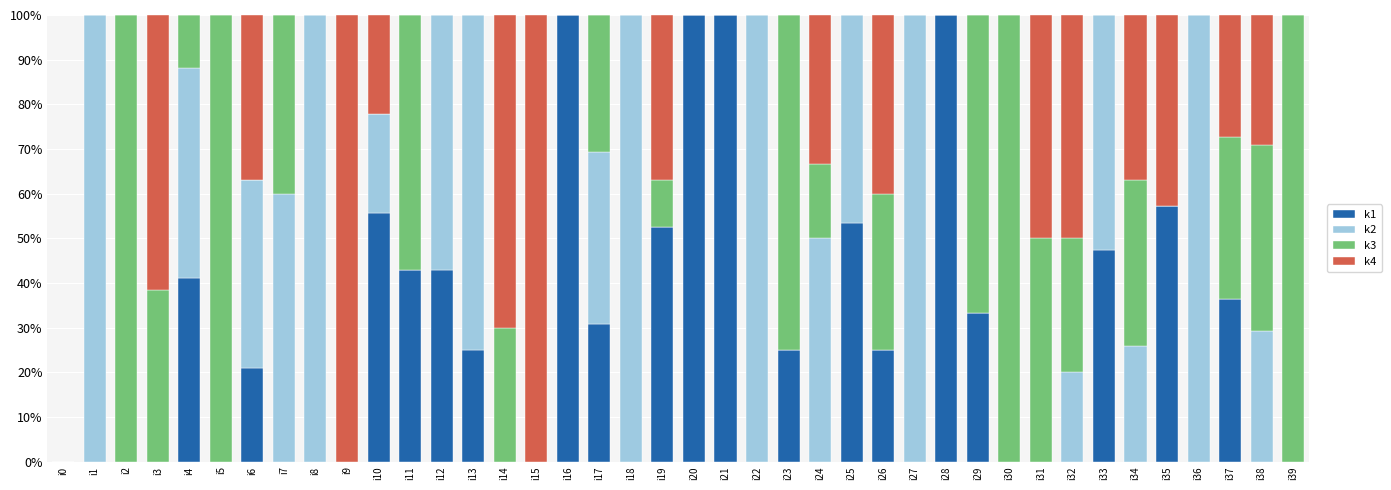

What is the total value across all series at i28?

100.0